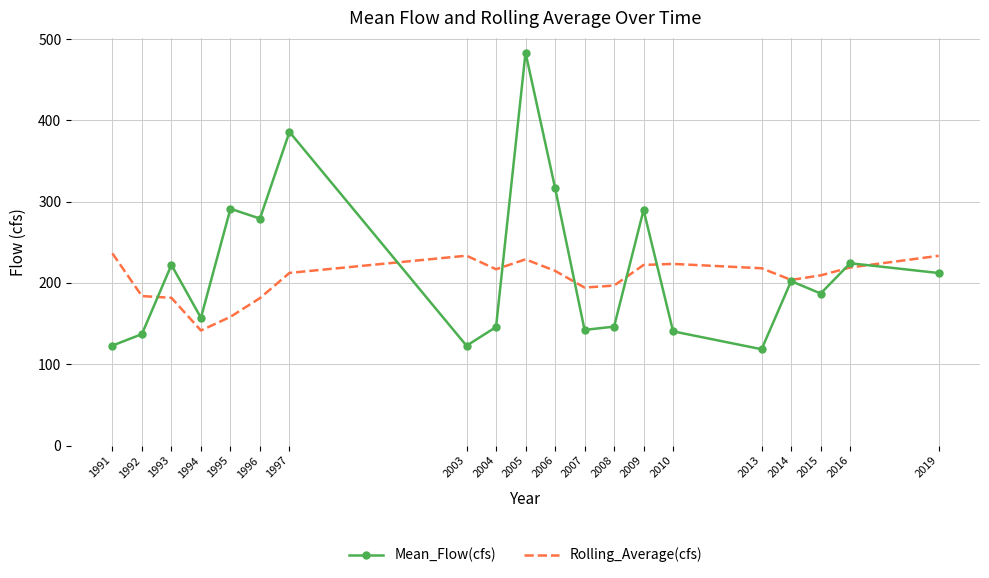

What is the sum of the Rolling_Average(cfs) values at 2007 and 2013?

412.3